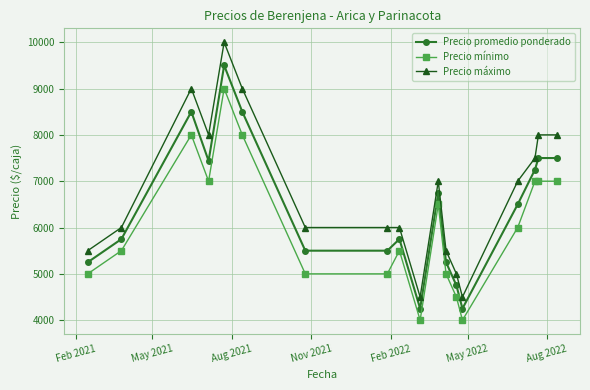

What is the minimum value for Precio máximo?

4500